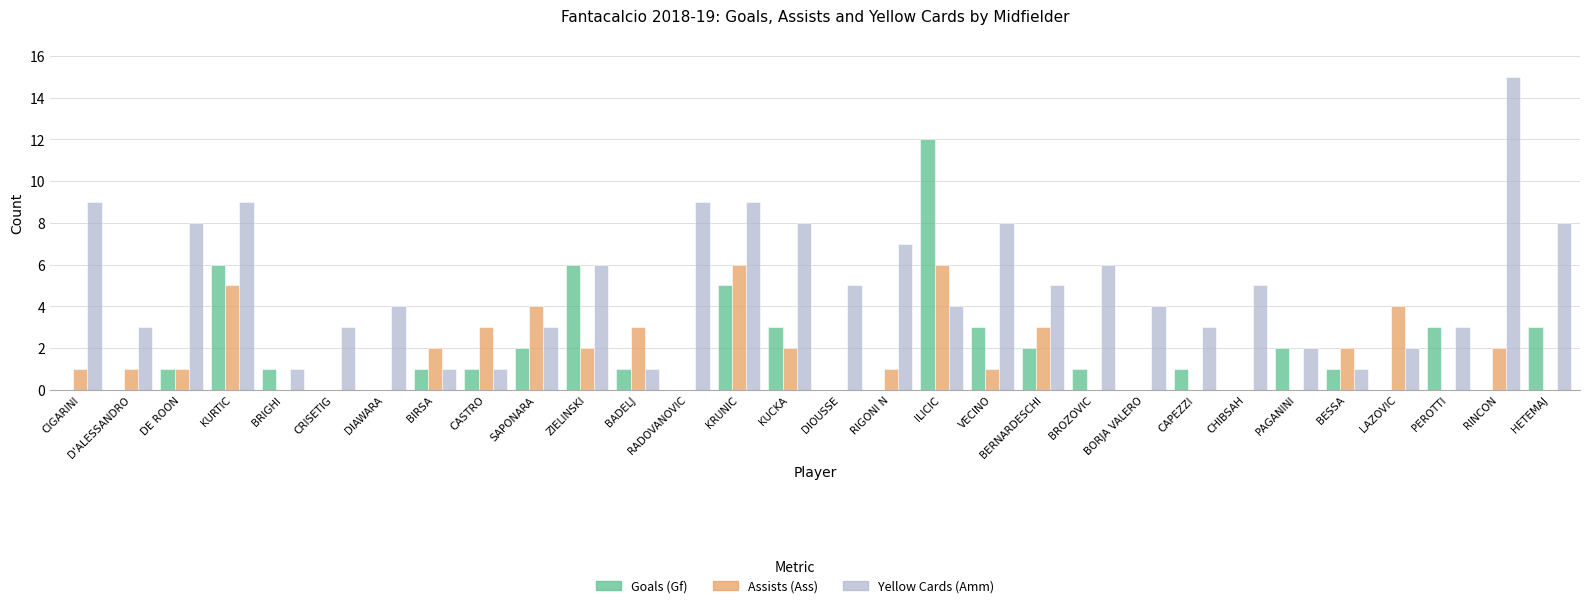

True or false: Yellow Cards (Amm) has a value of 3 at ILICIC.

False